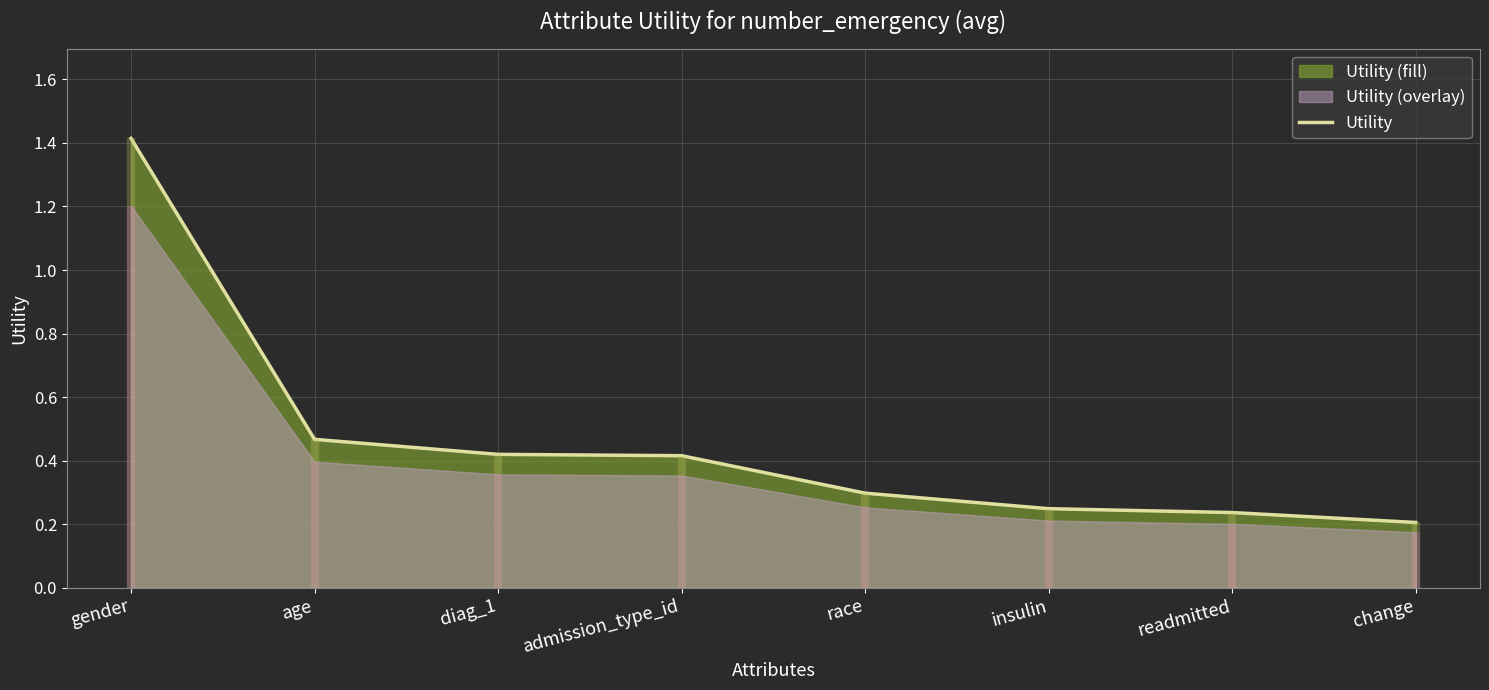

True or false: the data shows 0.4 at admission_type_id.

True